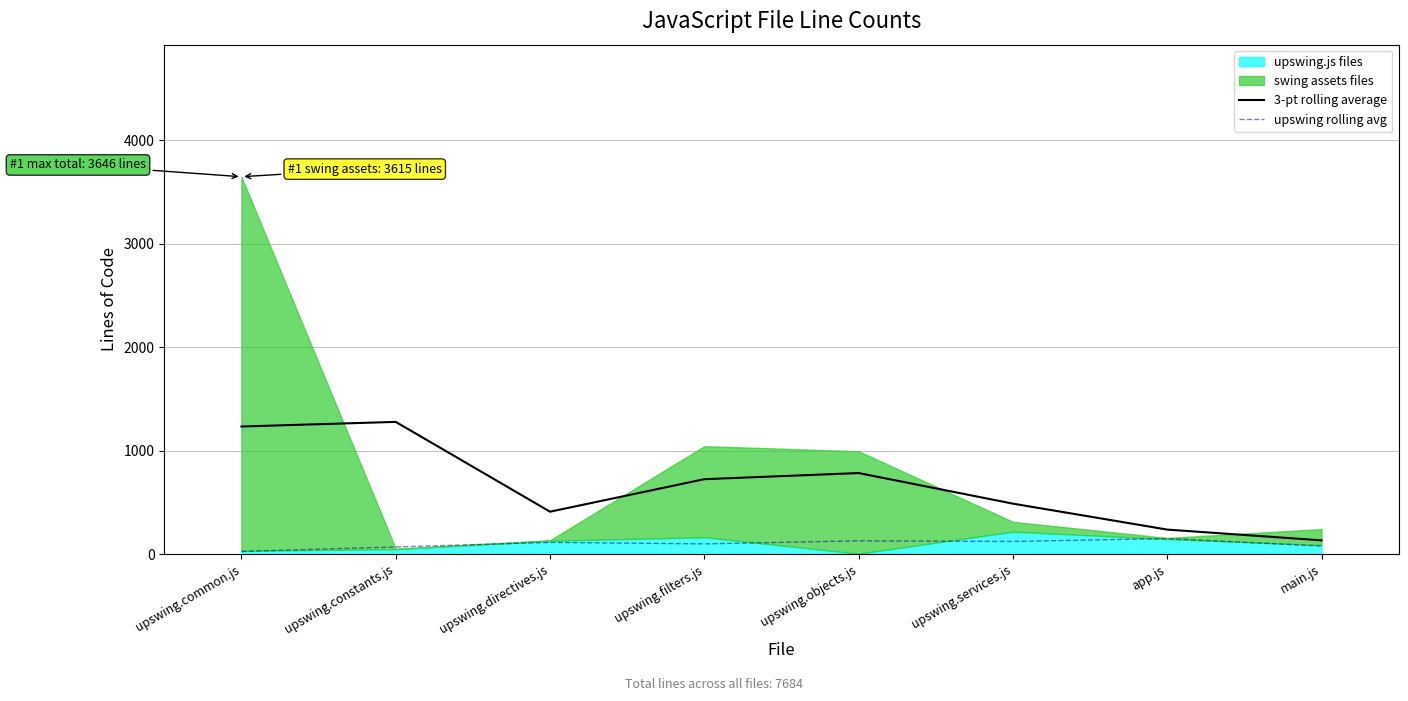

What is the maximum value for upswing rolling avg?

150.0